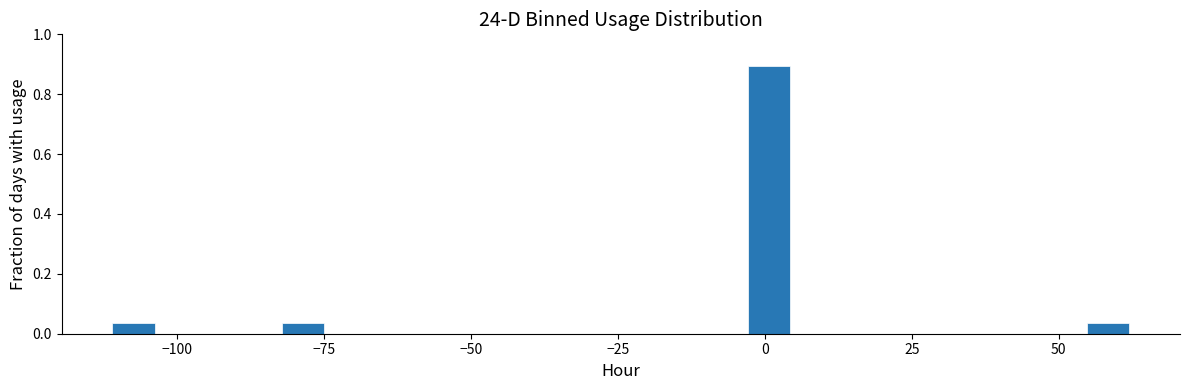

Read against the x-axis, roughly where is the centre of the tallest bar?

0